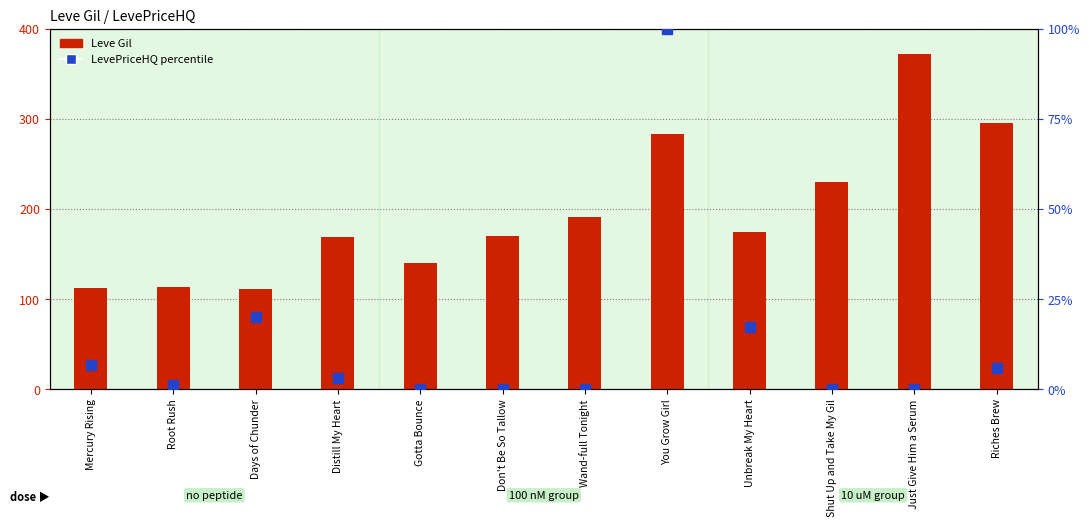

At how many categories does at least one series exceed 226?

4